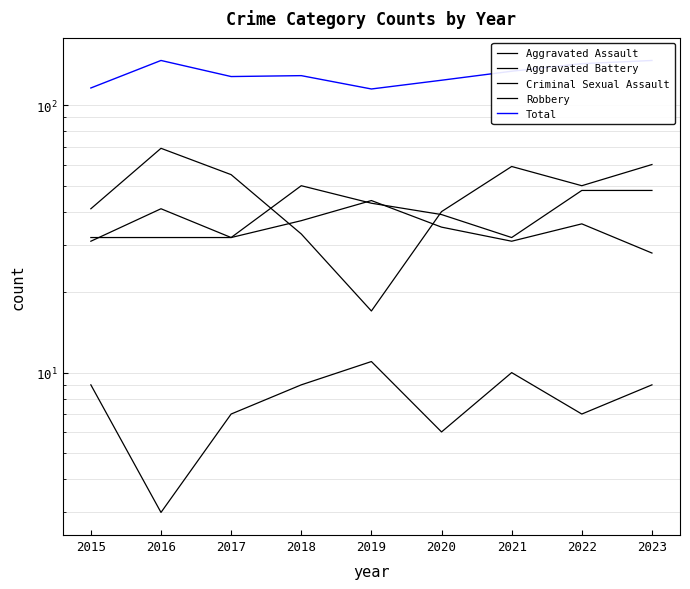

What is the sum of all Criminal Sexual Assault values?

71